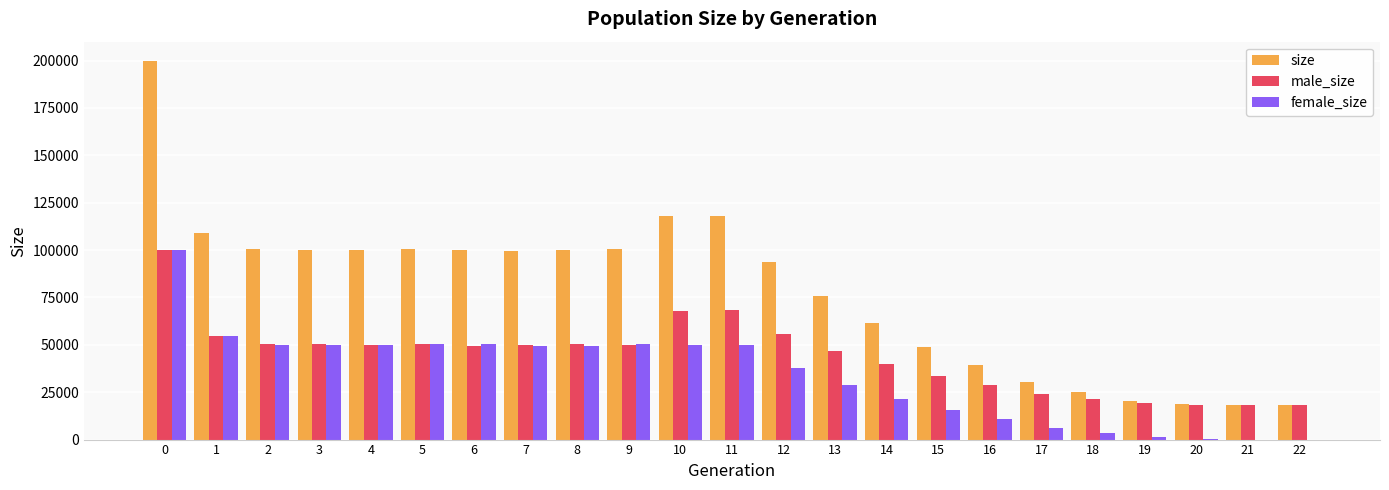

Which series changed the most between 12 and 17?

size